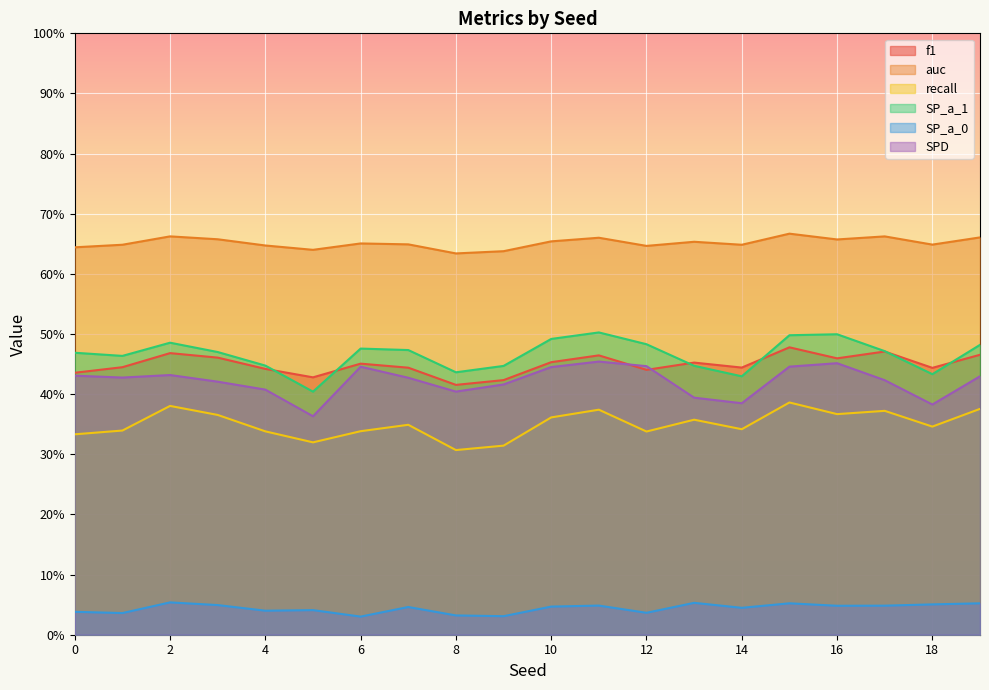

True or false: SPD and SP_a_1 cross at least once.

False